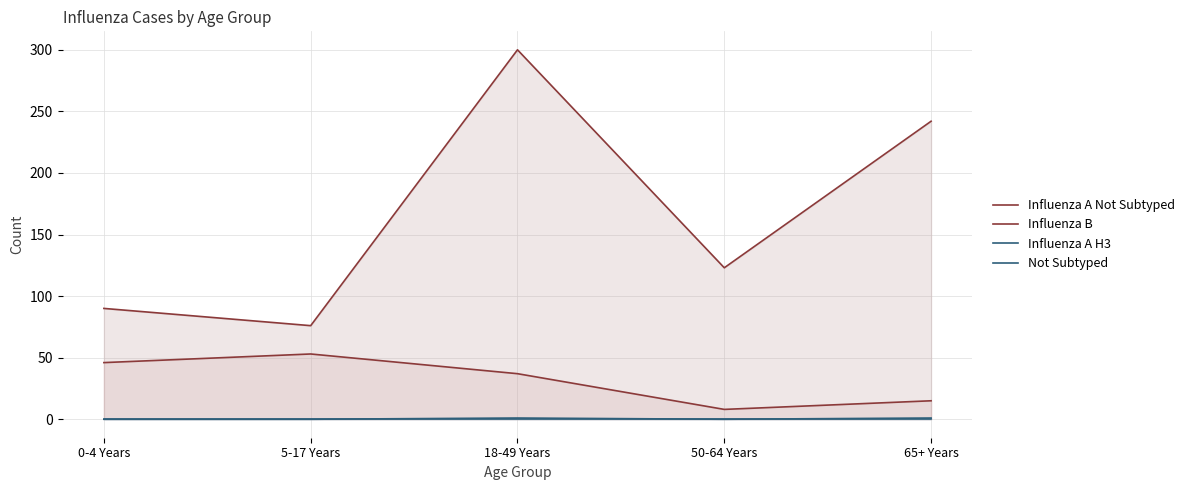

How many Not Subtyped values are between 0 and 1?

5